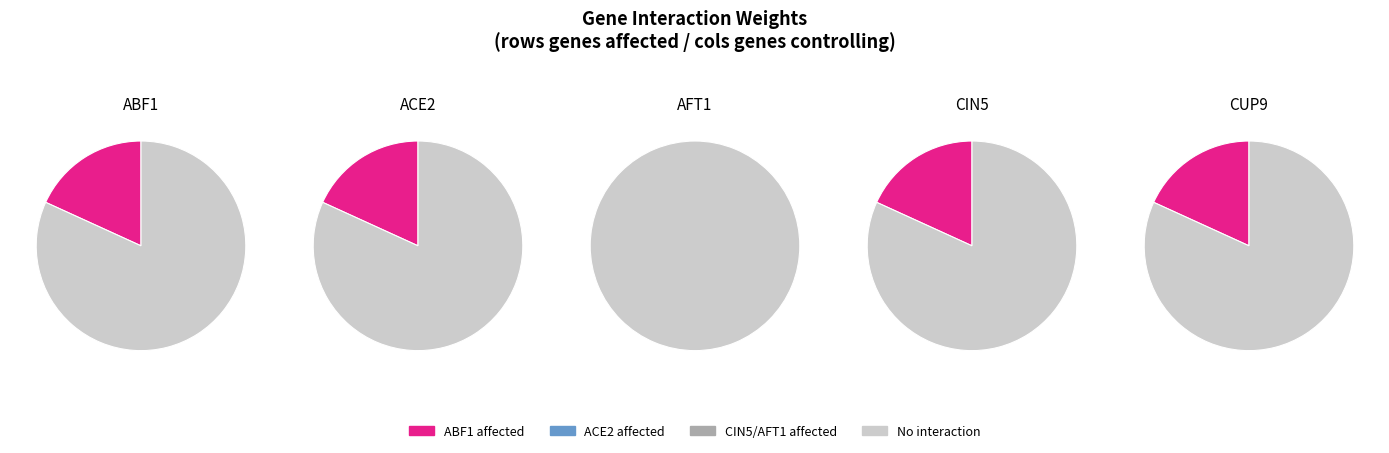

The AFT1 slice represents 100% of the pie. True or false?

True